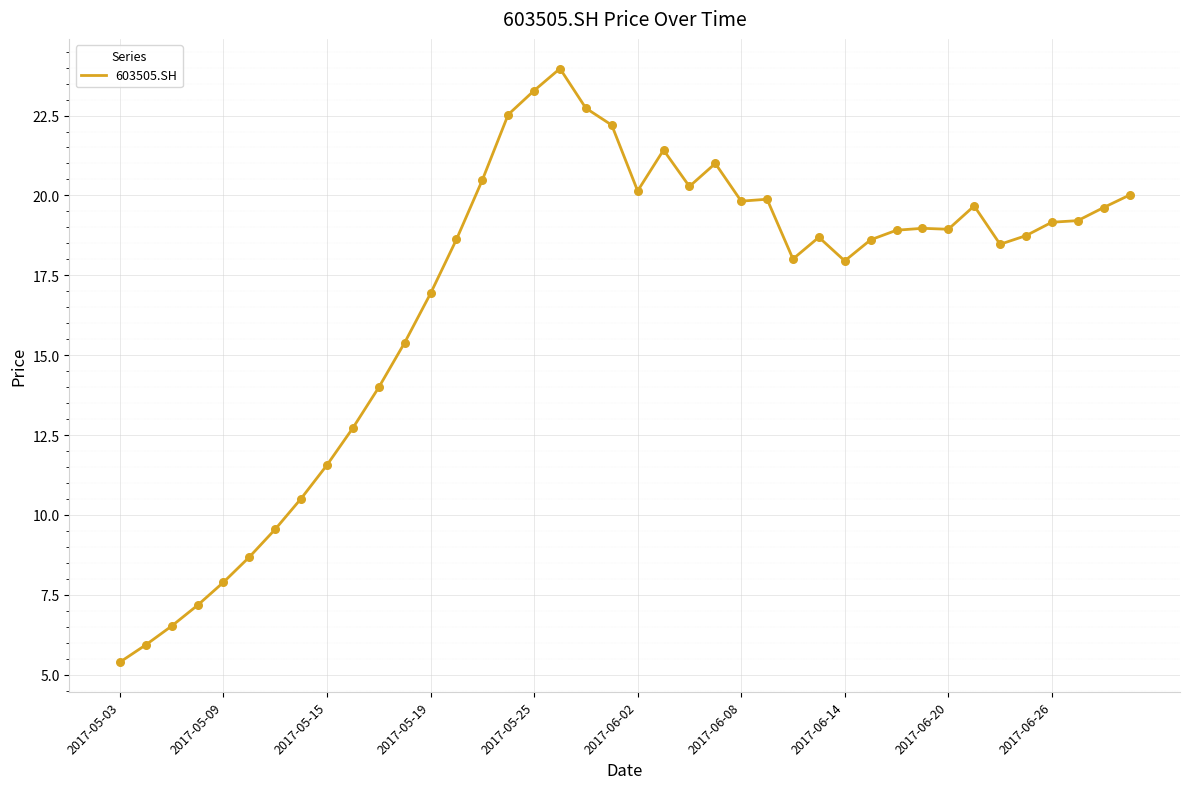

What is the maximum value shown in the chart?

24.0